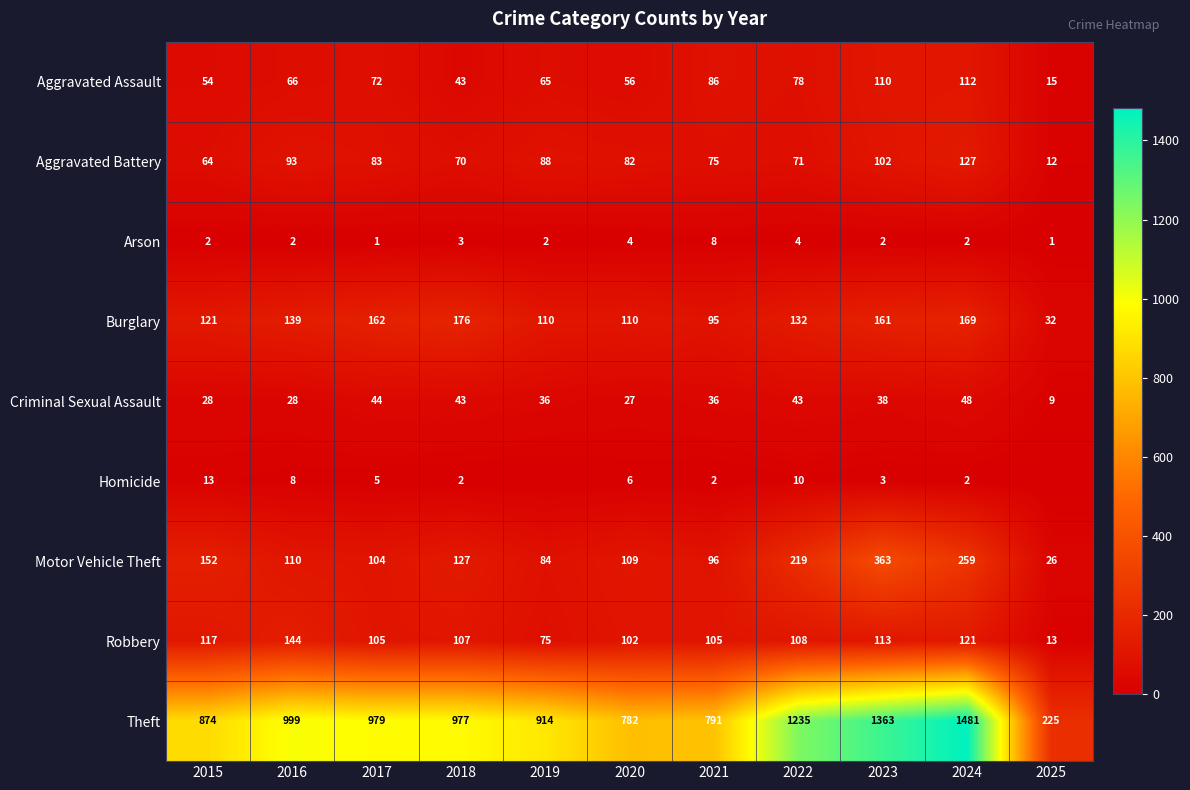

What is the spread (max minus min) of values at 2018?

975